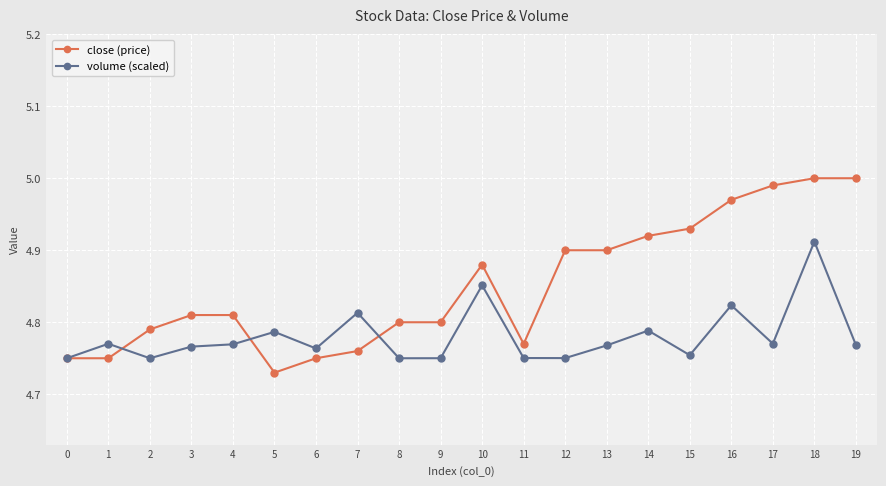

What is the total value across all series at 6?

9.5